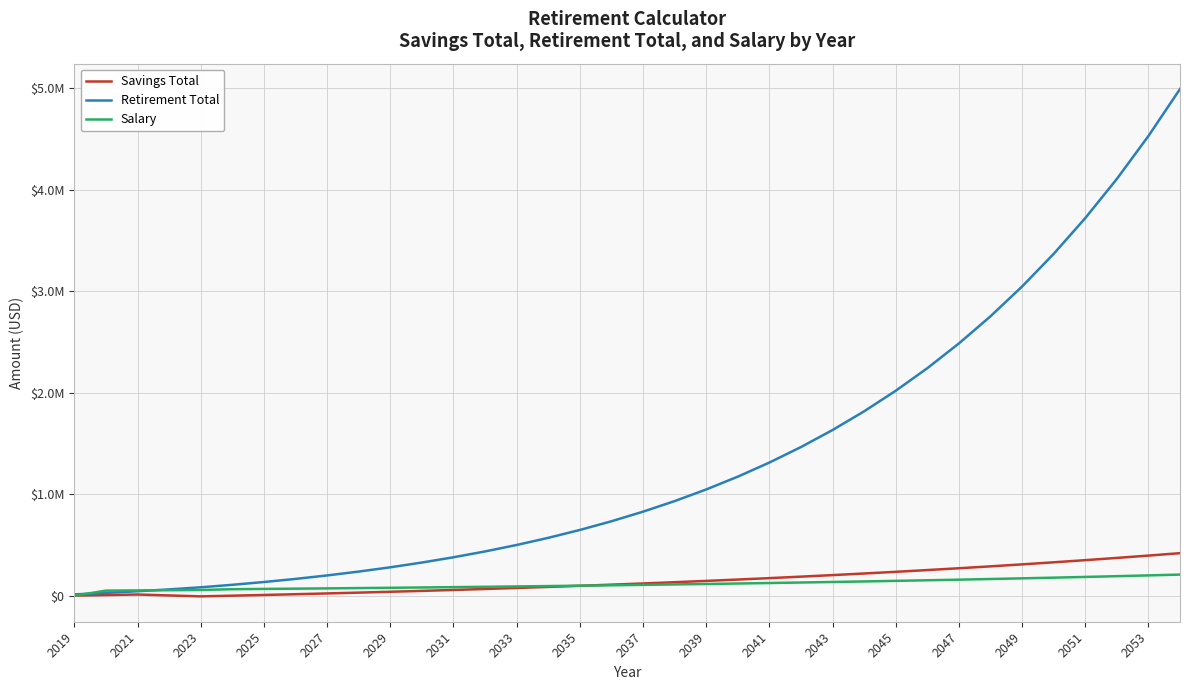

Reading left to right, list all the values displayed in this chart.

Savings Total: 1000.0	6282.8	11803.1	2570.5	-6479.8	255.7	7295.6	14652.3	22338.6	30367.8	38753.9	47511.2	56654.9	66200.6	76164.4	86563.5	97415.2	108737.9	120550.7	132873.4	145726.4	159131.2	173110.1	187686.3	202883.7	218727.5	235243.7	252459.4	270402.7	289103.0	308590.7	328897.5	350056.5	372101.8	395069.1	418995.5
Retirement Total: 13000.0	27503.3	43845.3	62212.7	82810.0	107360.9	134805.2	165430.8	199552.4	237514.3	279692.8	326499.5	378384.2	435838.5	499399.6	569654.7	647245.1	732871.5	827299.3	931364.3	1045979.5	1172141.8	1310939.6	1463561.4	1631304.7	1815585.8	2017950.8	2240087.1	2483836.4	2751208.9	3044398.0	3365797.3	3718018.7	4103912.1	4526586.6	4989434.8
Salary: 0.0	50000.0	52000.0	54080.0	56243.2	64117.2	66681.9	69349.2	72123.2	75008.1	78008.4	81128.8	84373.9	87748.9	91258.8	94909.2	98705.6	102653.8	106759.9	111030.3	115471.5	120090.4	124894.0	129889.8	135085.4	140488.8	146108.3	151952.7	158030.8	164352.0	170926.1	177763.1	184873.7	192268.6	199959.3	207957.7